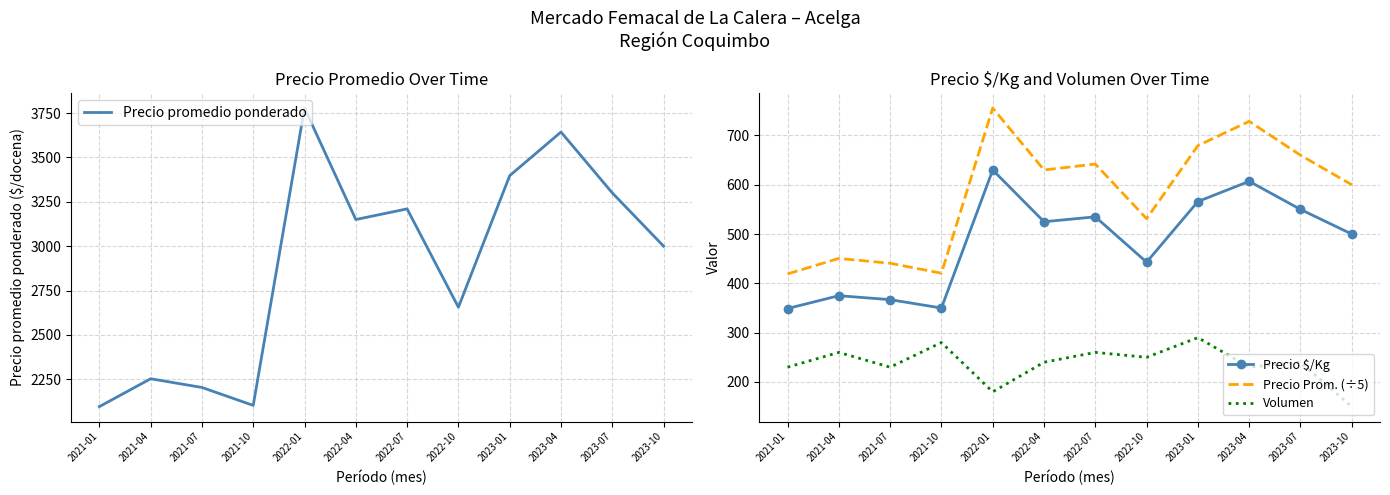

What is the difference between the maximum and minimum values in the Precio $/Kg series?

281.0